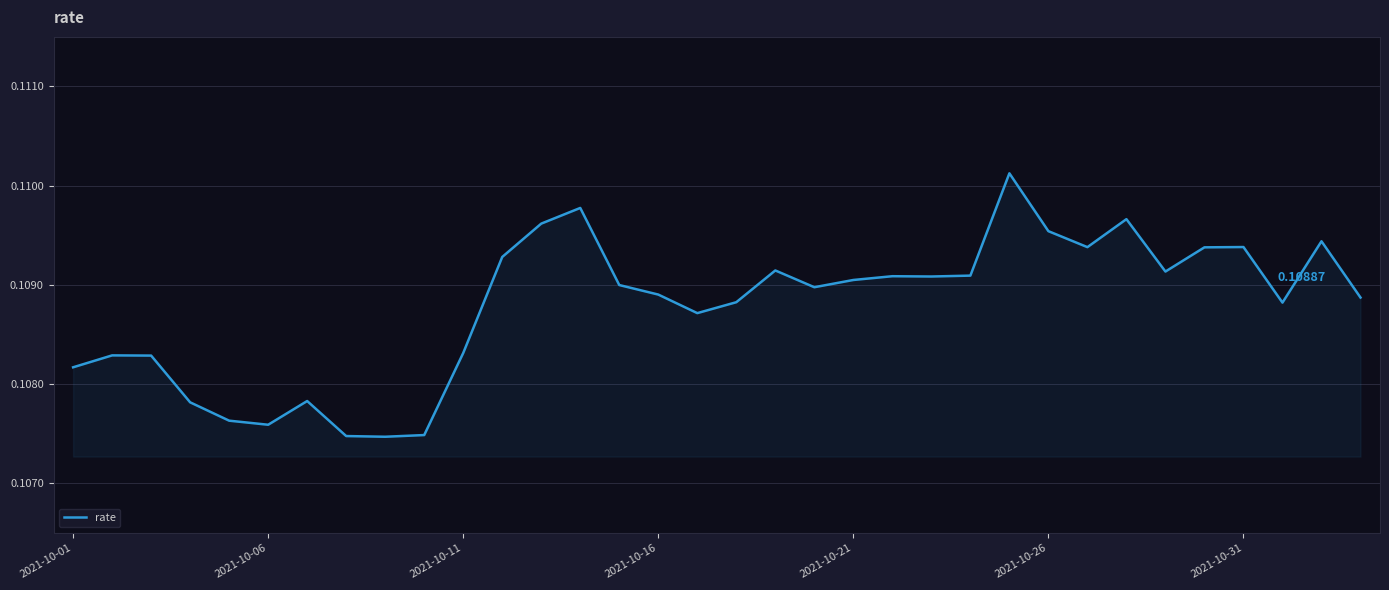

How many interior local valleys (lower than both neighbors) does the data have?

8